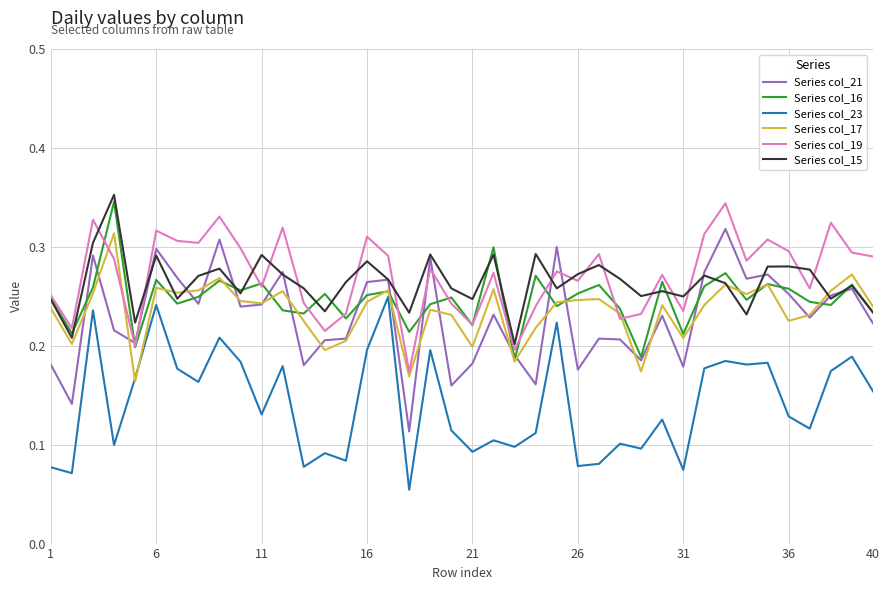

True or false: Series col_19 and Series col_23 intersect in this chart.

False